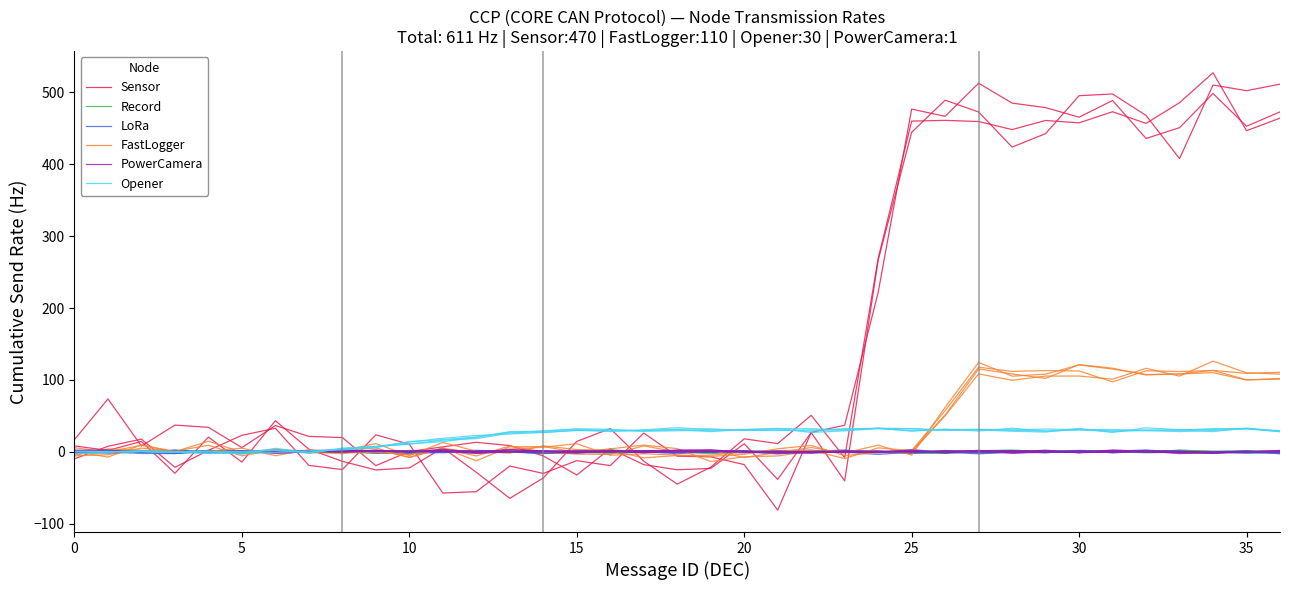

How many positive values does the PowerCamera series have?

20